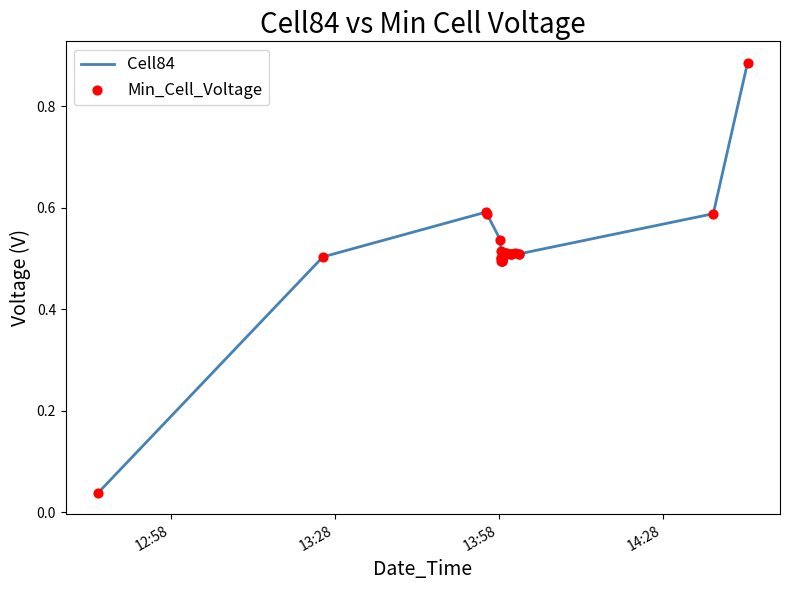

Is this an area chart (filled region under the line)?

No